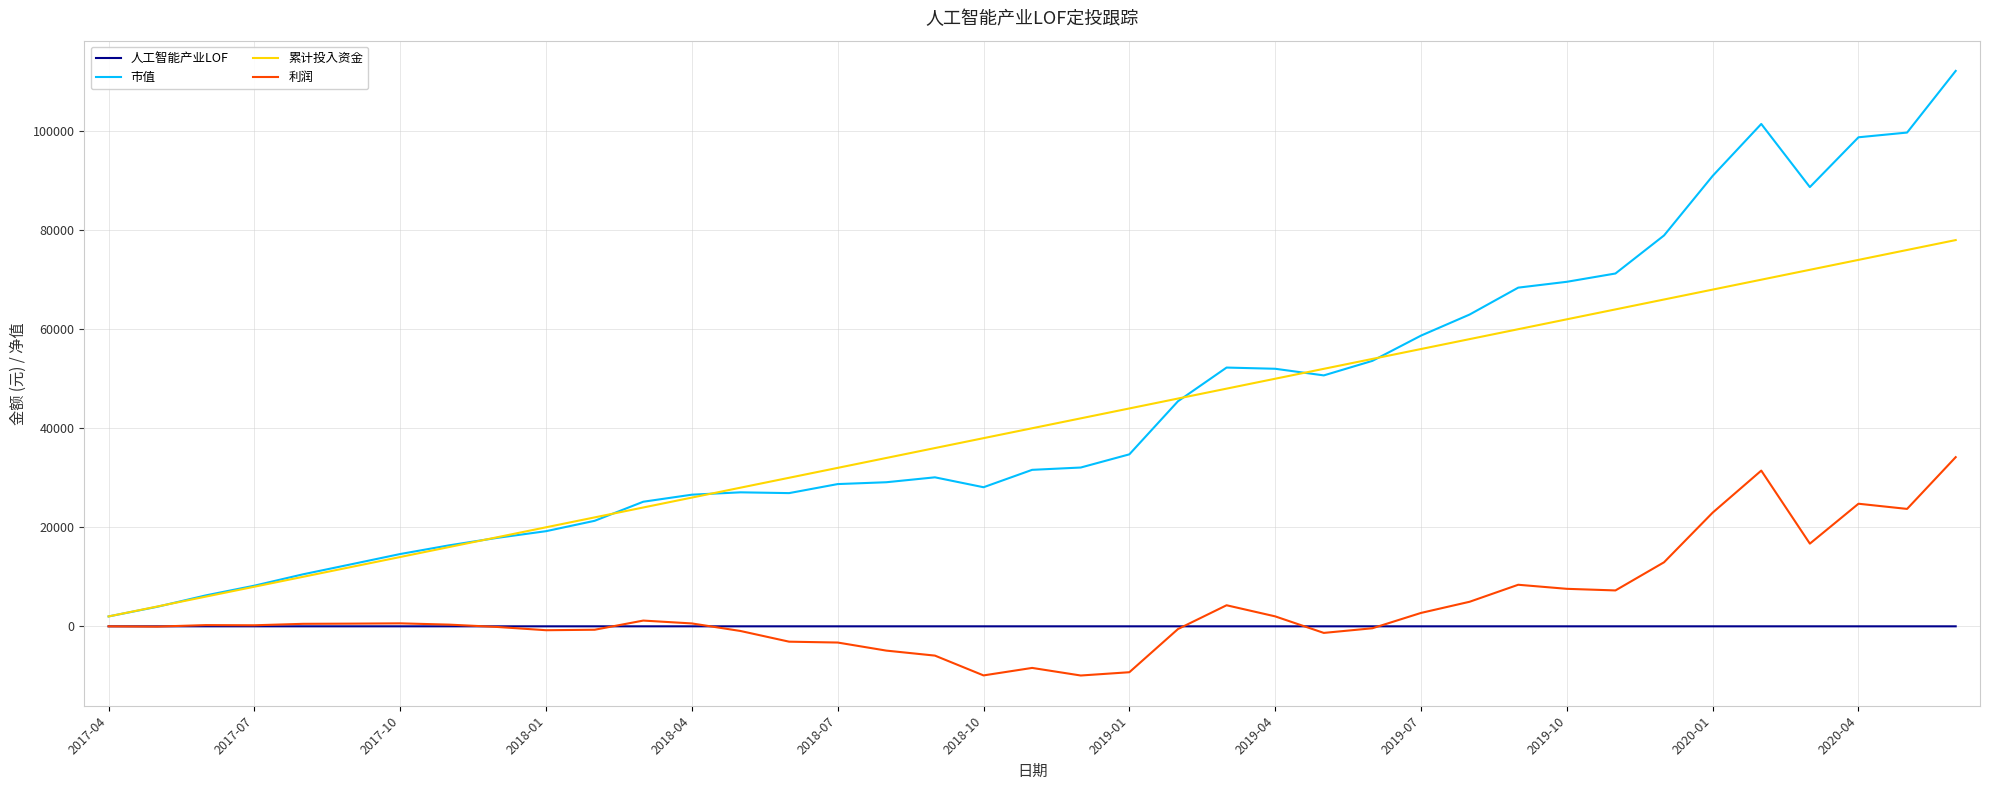

Rank the series by their maximum value, from highest to lowest.

市值, 累计投入资金, 利润, 人工智能产业LOF